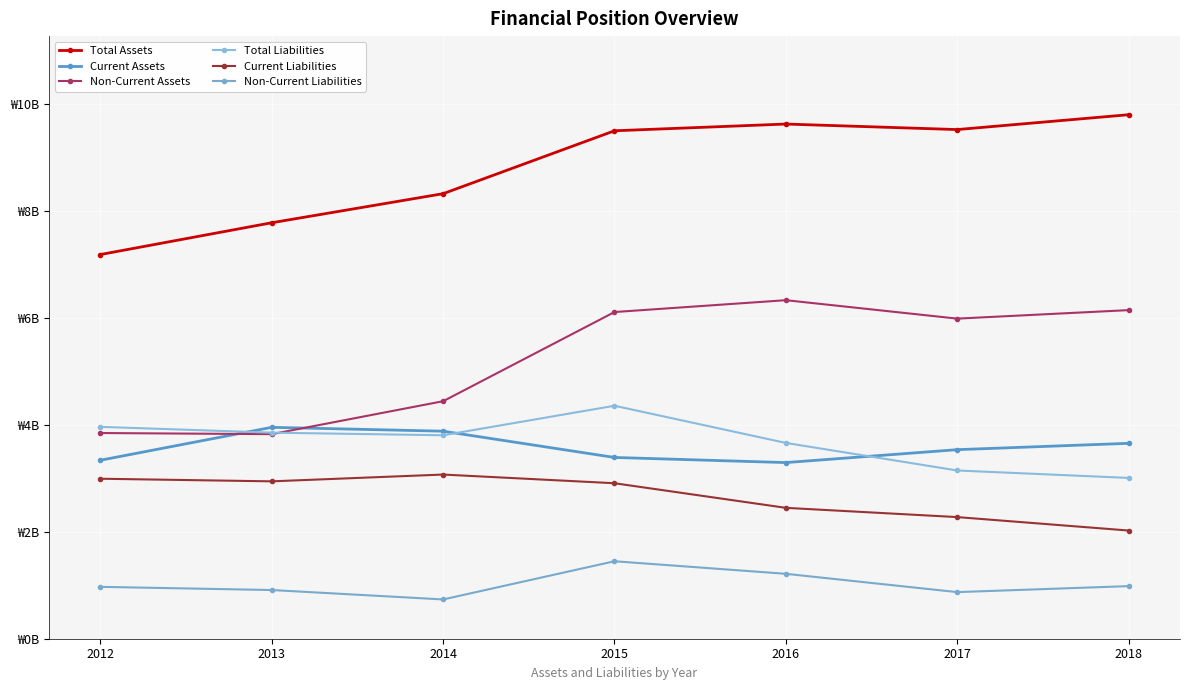

Which series has the largest total across all categories?

Total Assets